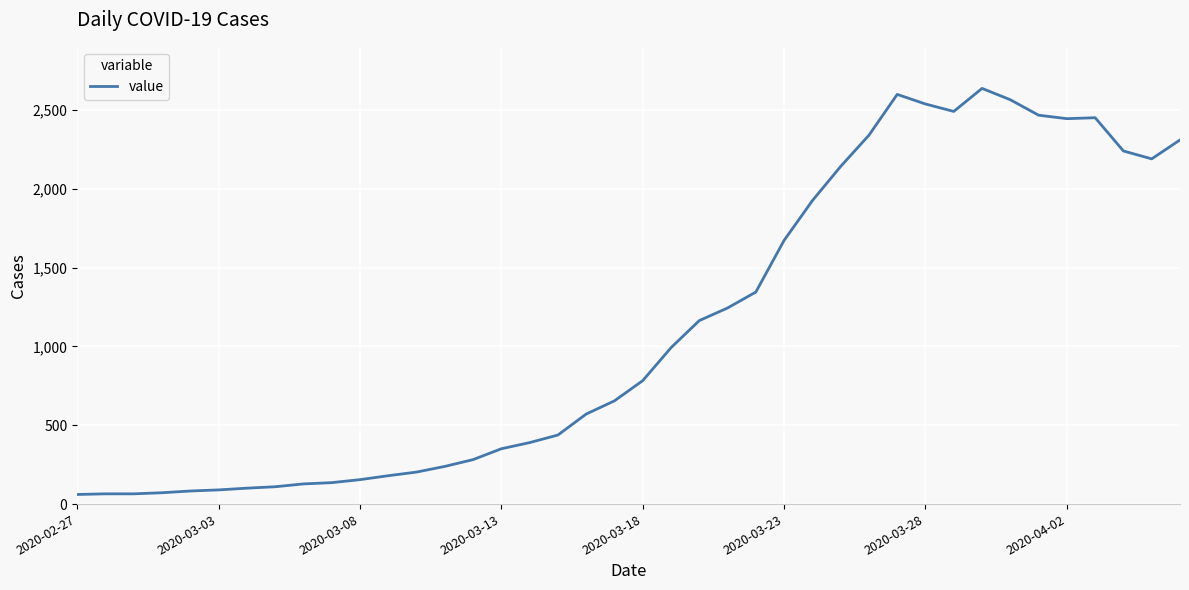

How many lines are shown in the chart?

1